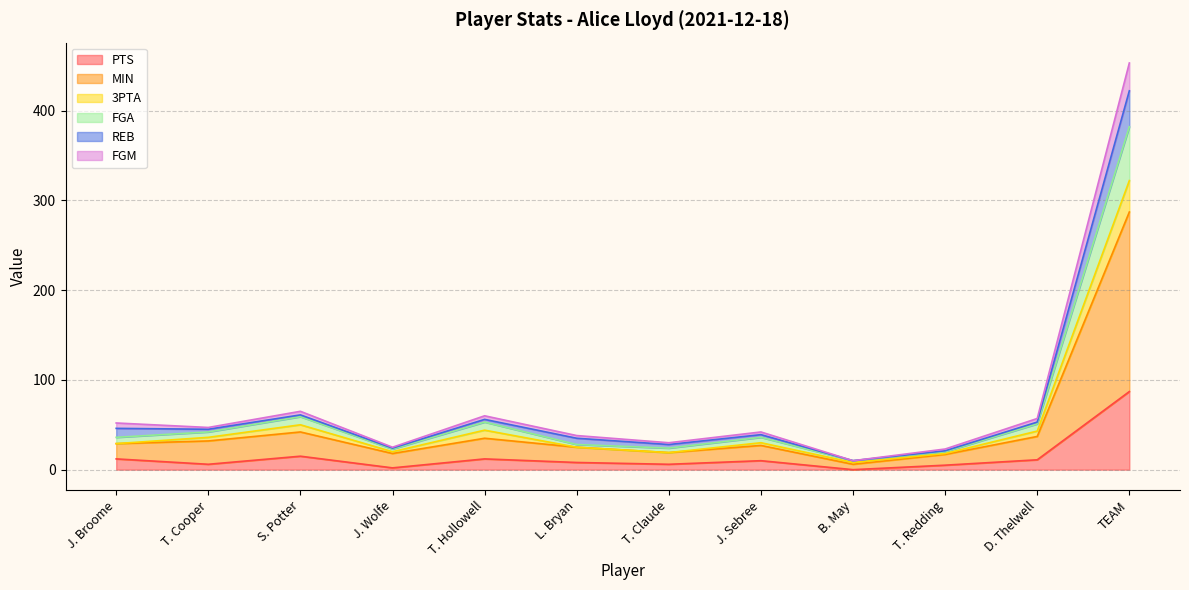

What is the highest value of the PTS series?

87